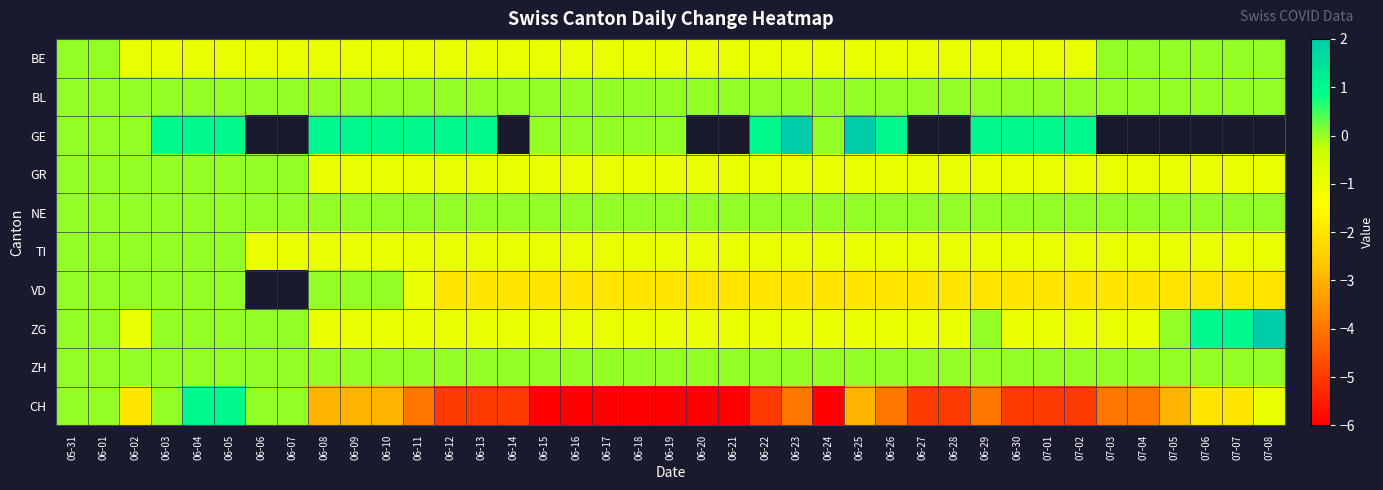

What is the sum of the GR values at 06-28 and 06-12?

-2.0